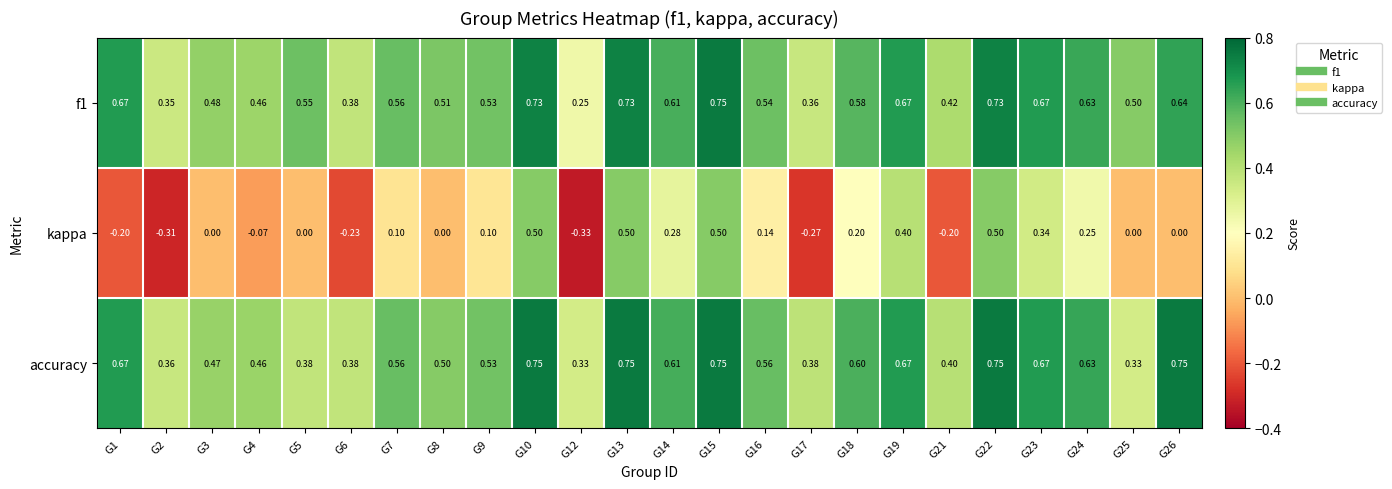

At which category is the sum across all series the highest?

G15